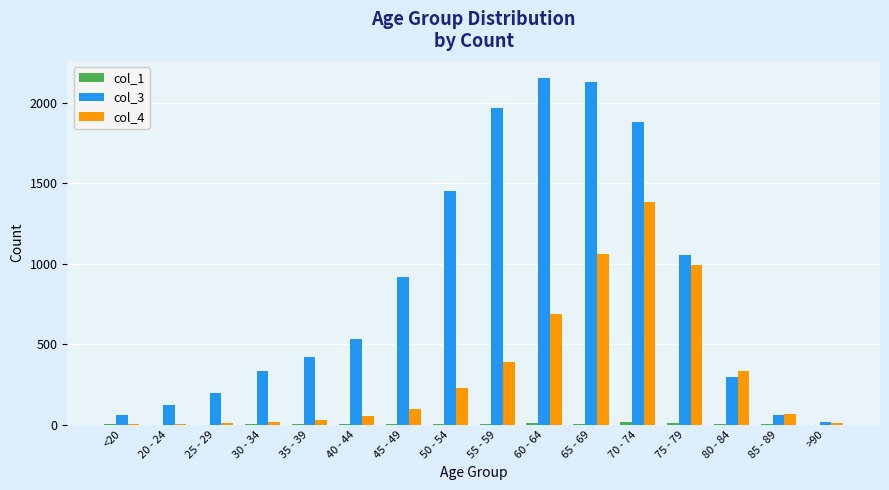

Which series has the largest total across all categories?

col_3